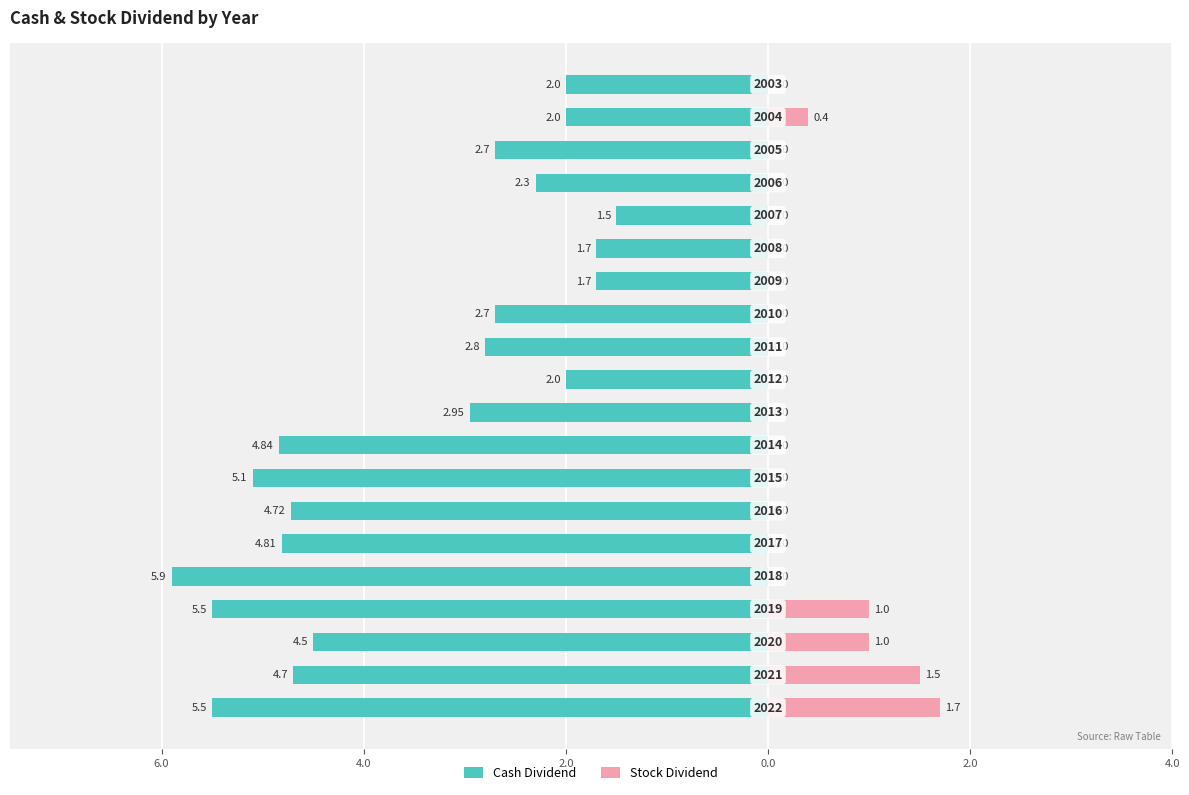

Which series changed the most between 6.0 and 8?

Stock Dividend